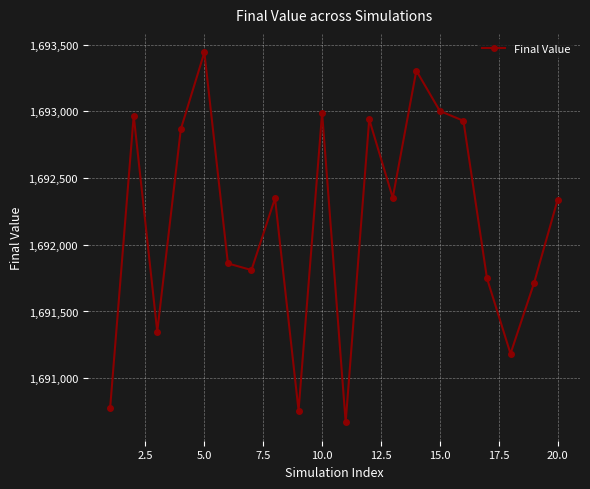

How many points are lower than both their immediate neighbors (excluding endpoints)?

6